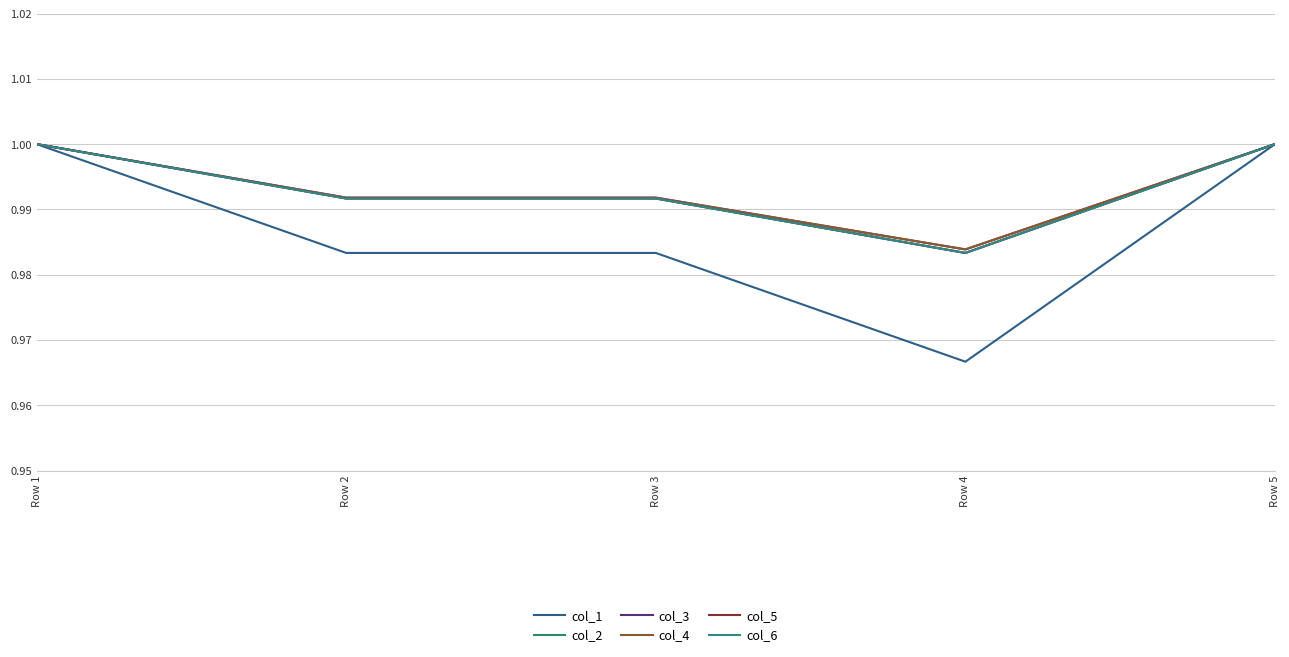

Is this an area chart (filled region under the line)?

No